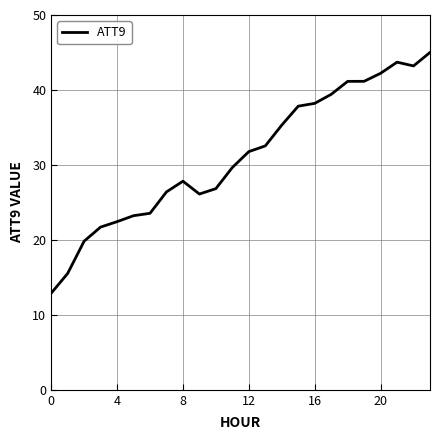

What is the greatest value displayed?

45.0